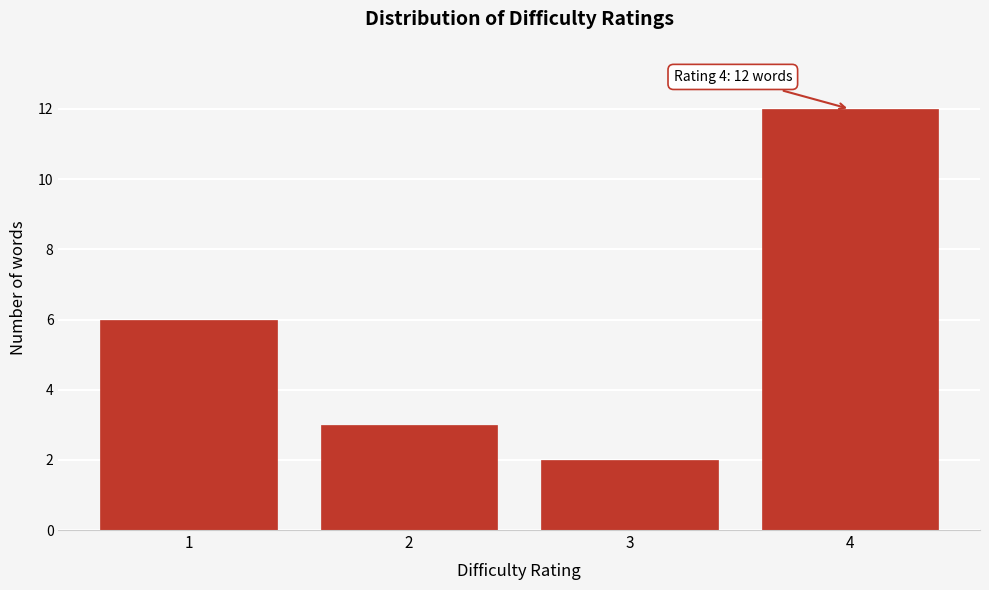

Reading right to left, list all the values displayed in this chart.

4=12	3=2	2=3	1=6